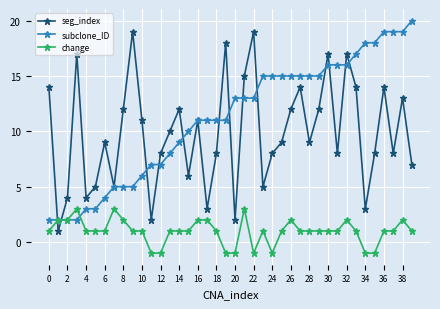

Count the change values in the range 1 to 2.

29